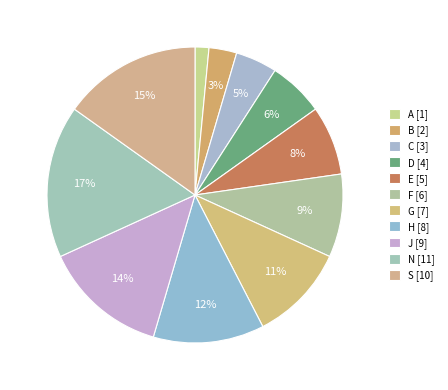

True or false: F accounts for 9% of the total.

True